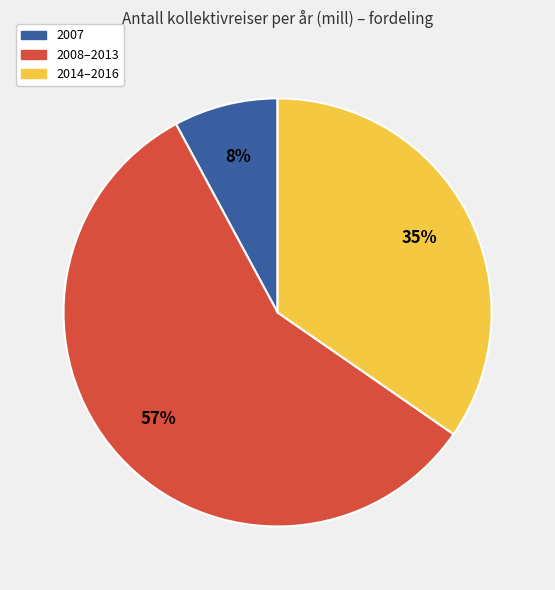

Which has a higher value, 2008–2013 or 2007?

2008–2013